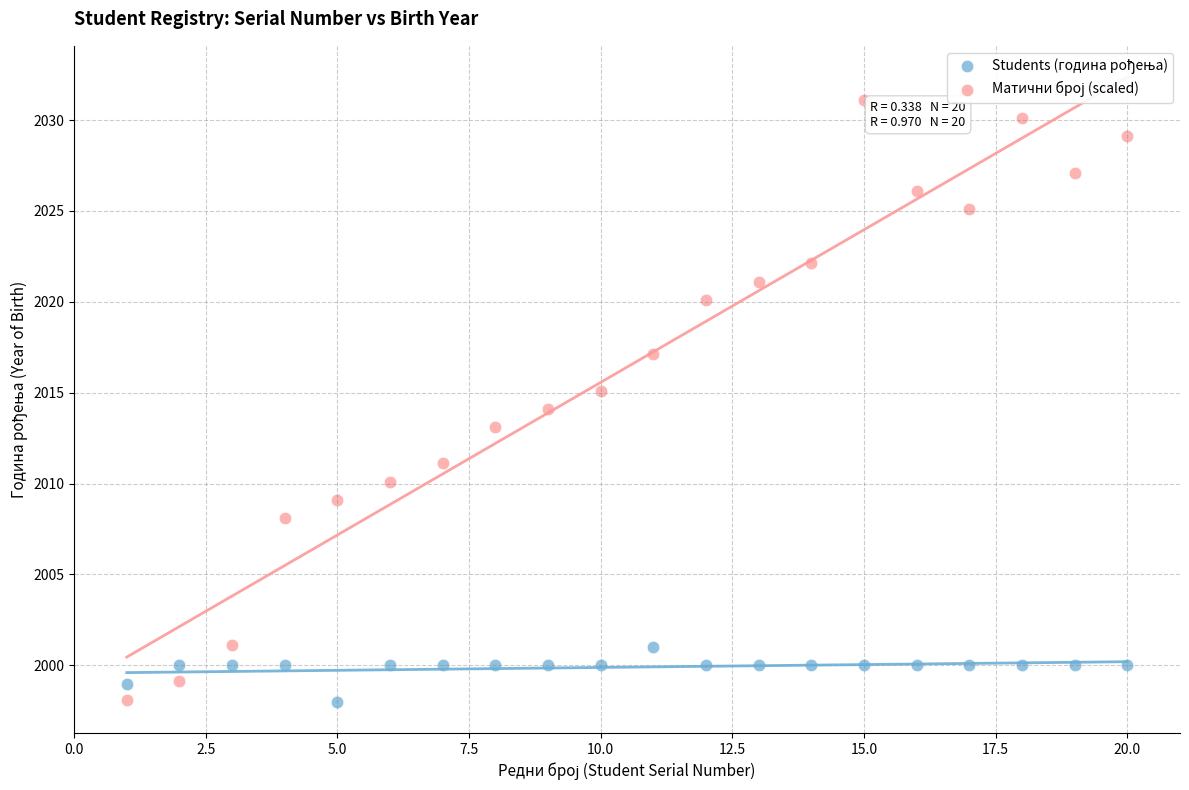

What is the X range (max minus min) for the scatter plot?

19.0